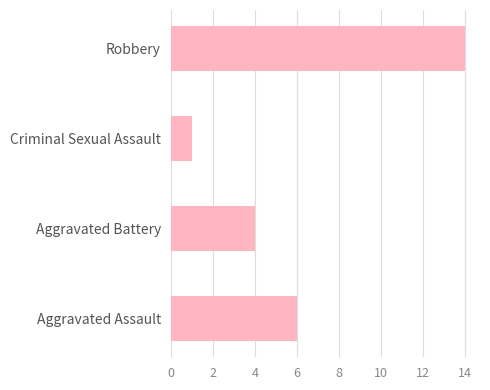

What is the ratio of the value at Aggravated Battery to the value at Criminal Sexual Assault?

4.0